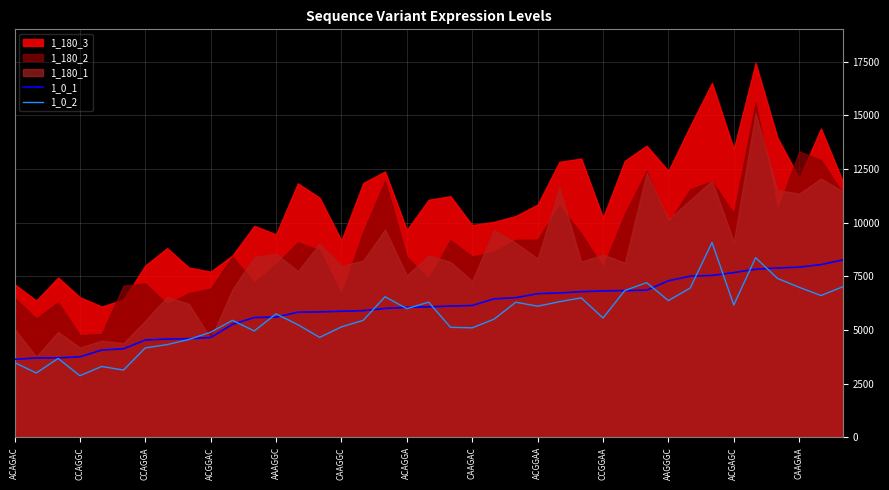

Which series ends up on top after the final intersection of 1_0_1 and 1_0_2?

1_0_1